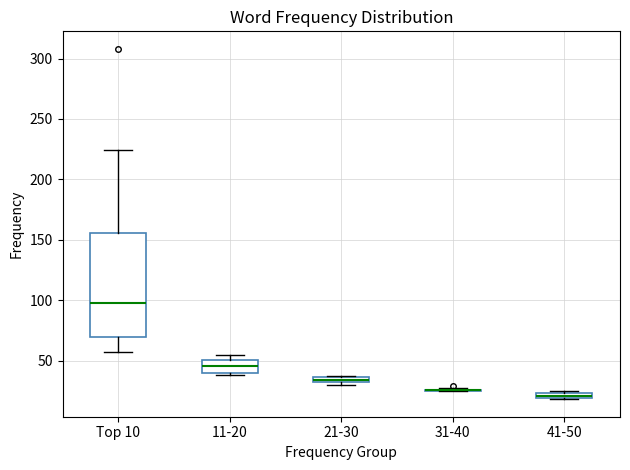

Where does the median line of the box for 11-20 sit on the y-axis? The values are not printed on the chart, so give them approximately, as read against the axis.

45